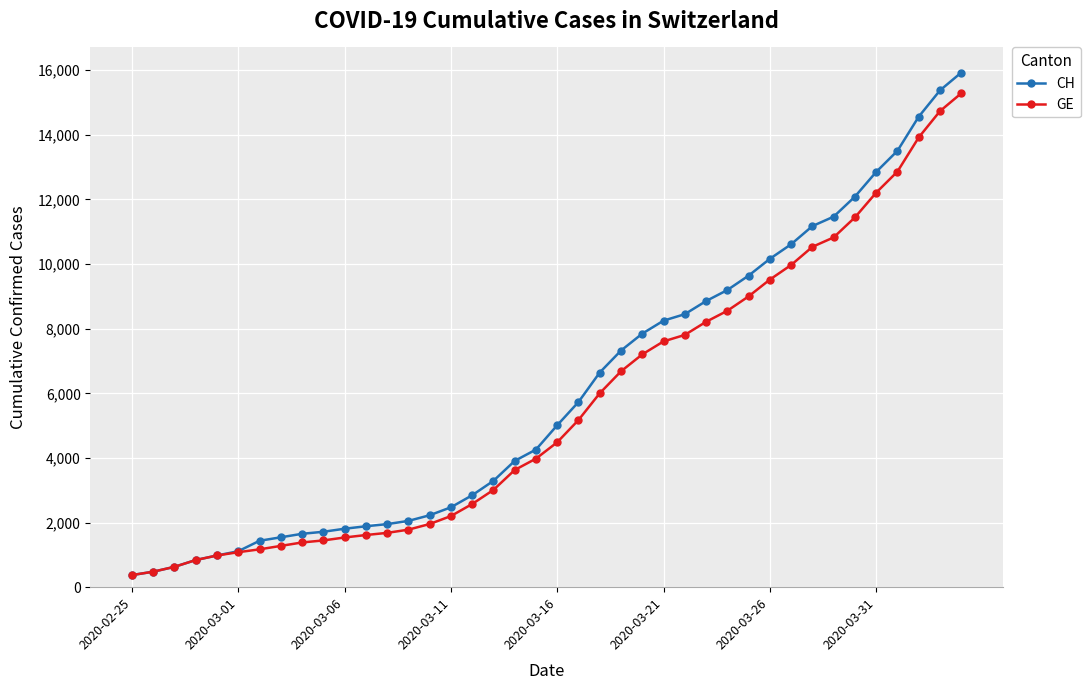

Which series has the largest range (max minus min)?

CH